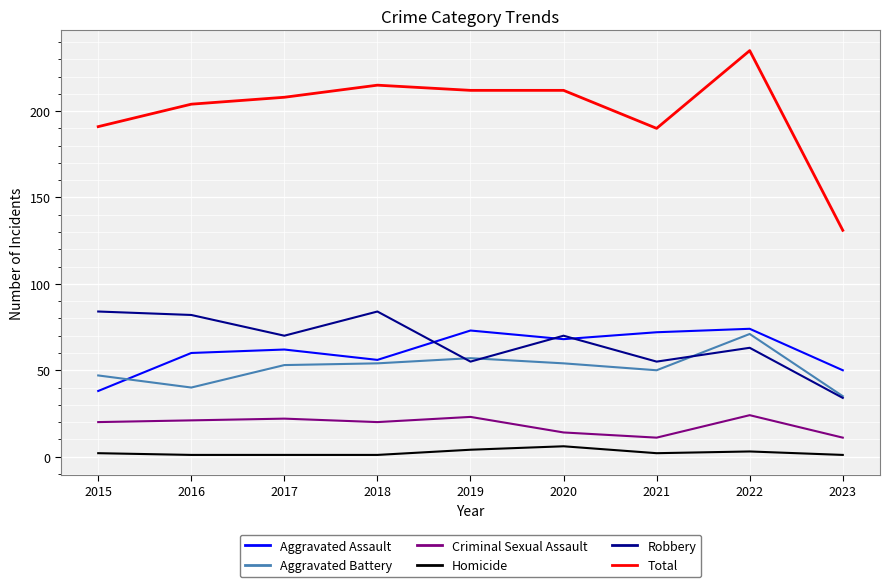

What value does the Criminal Sexual Assault series have at 2020?

14